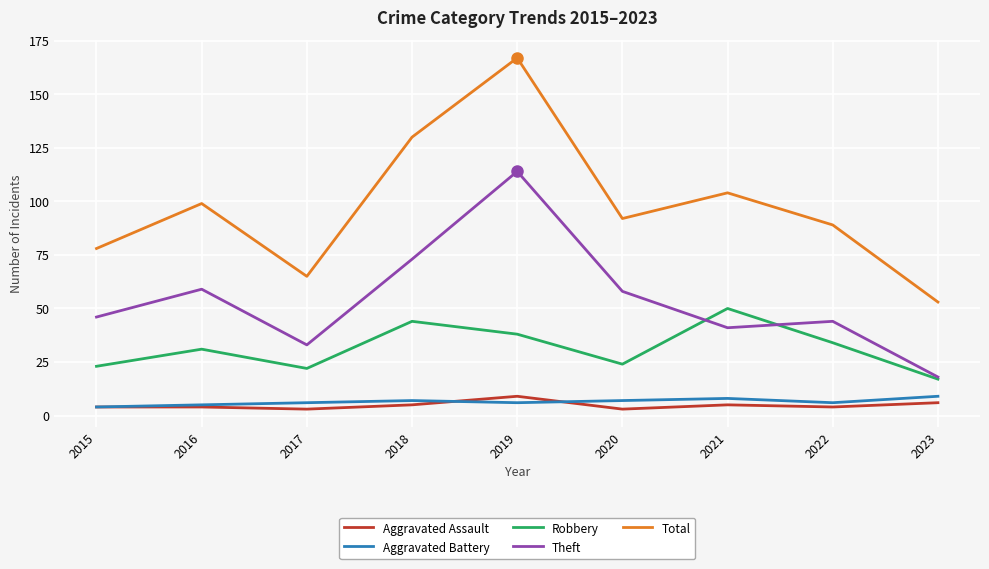

True or false: Aggravated Battery and Aggravated Assault intersect in this chart.

True